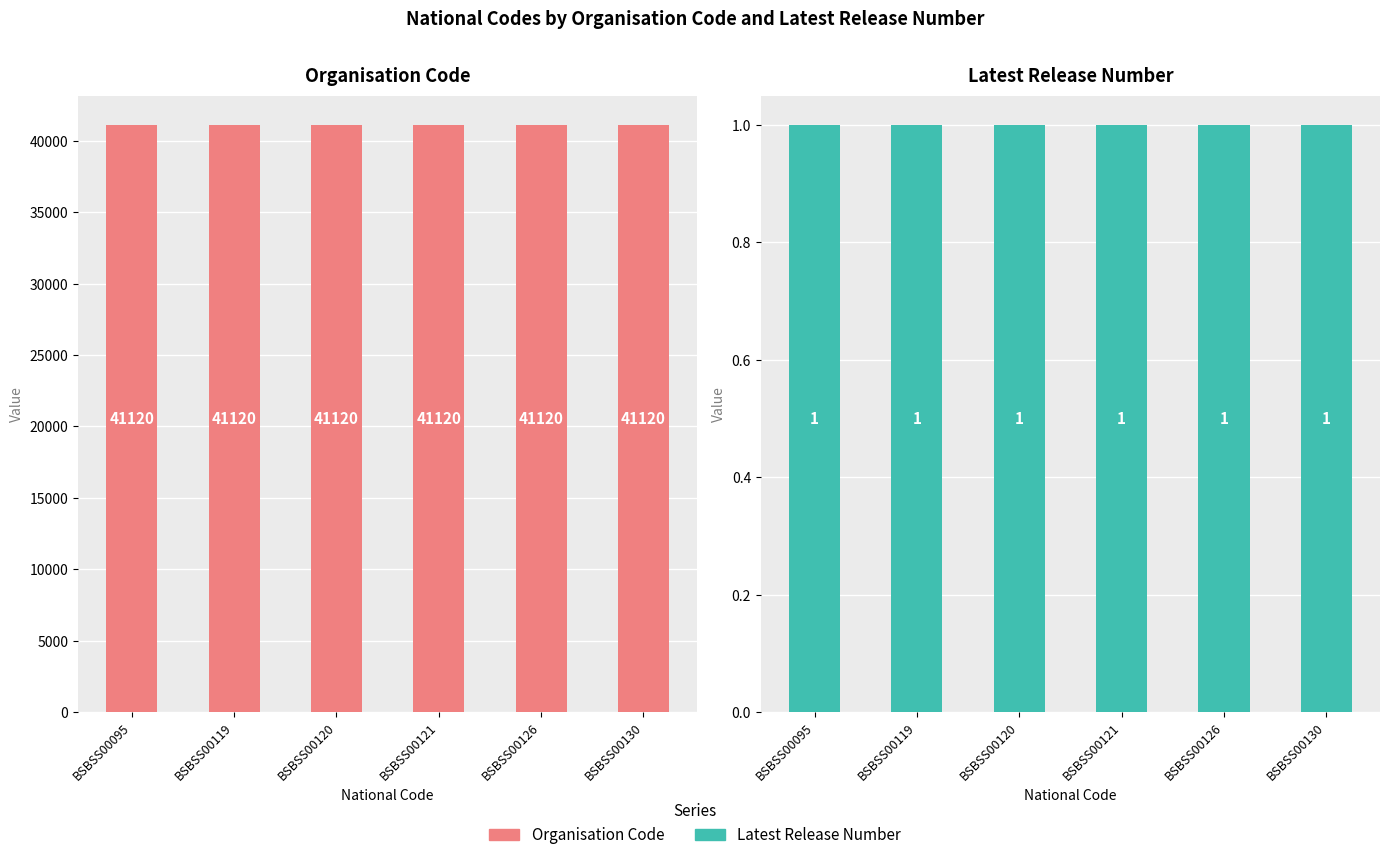

At which label is Latest Release Number closest to 1?

BSBSS00095